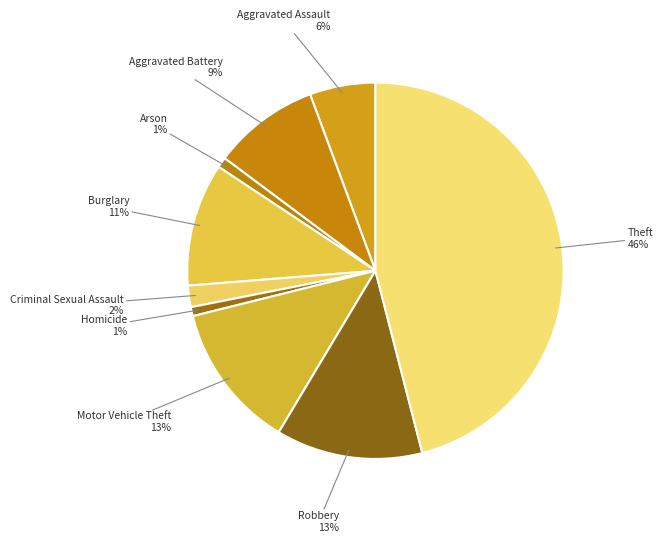

Approximately how many times larger is the value at Aggravated Assault compared to Theft?

0.1